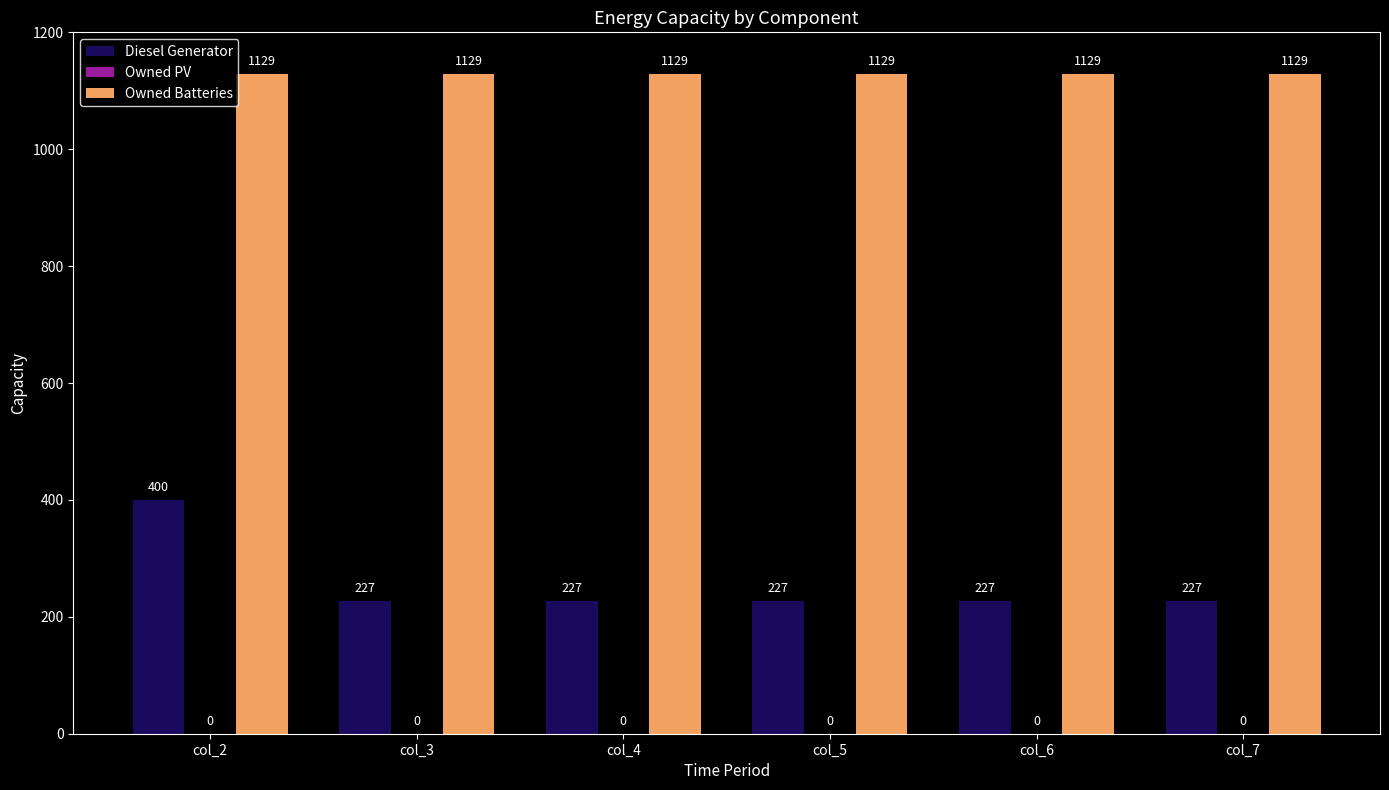

What is the value of the Owned Batteries bar at the 1st from the left?

1129